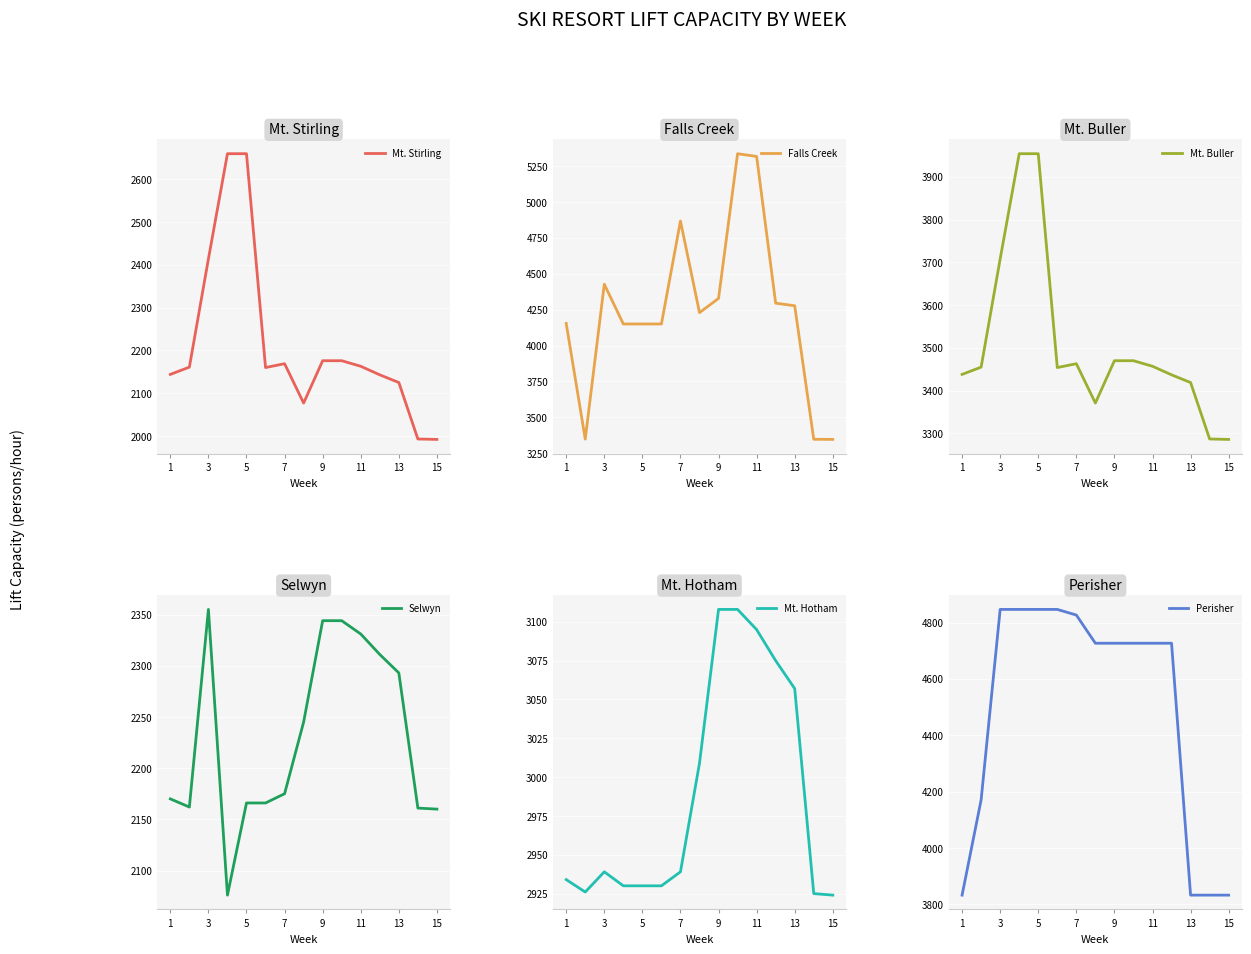

What are all the series names shown in the legend?

Mt. Stirling, Falls Creek, Mt. Buller, Selwyn, Mt. Hotham, Perisher